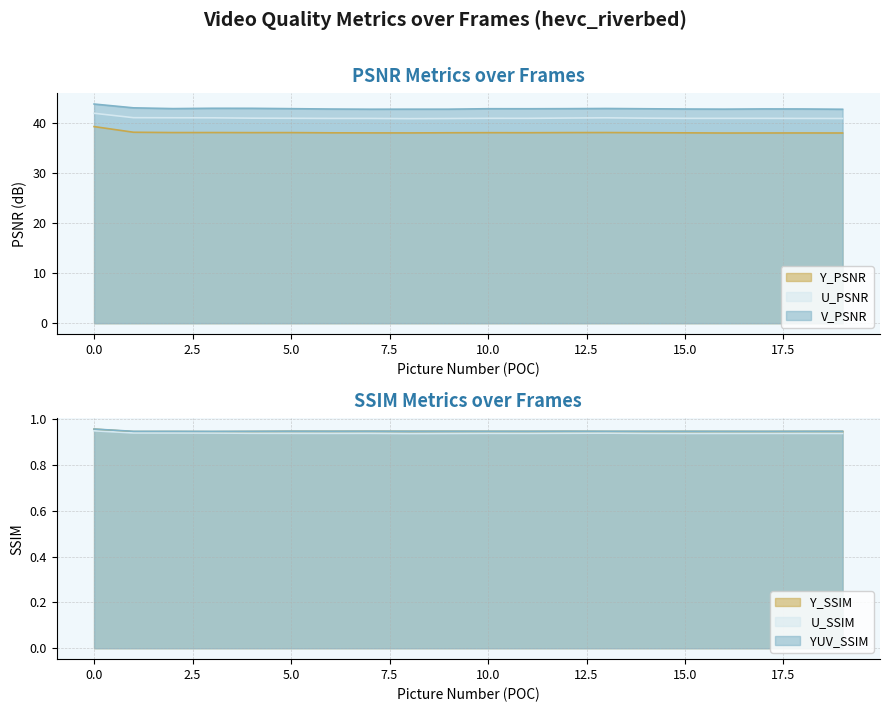

True or false: Y_SSIM has more than 2 points higher than both neighbors.

True